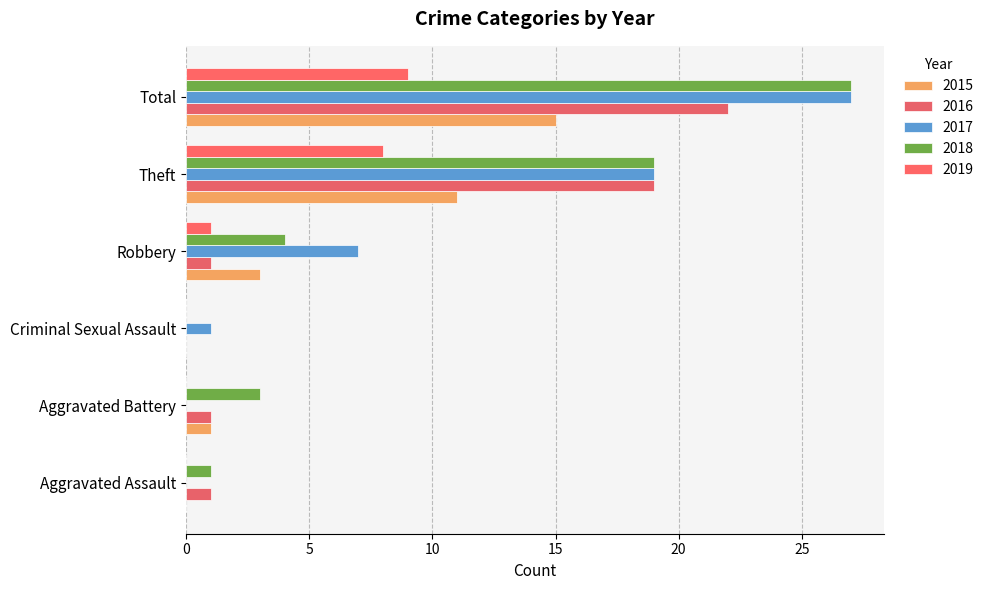

What is the highest value of the 2018 series?

27